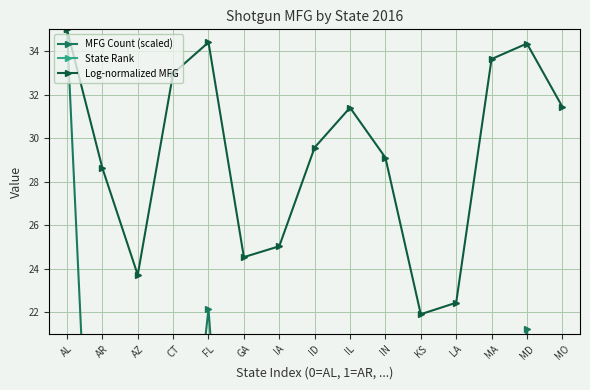

What is the label of the 10th point from the right?

GA